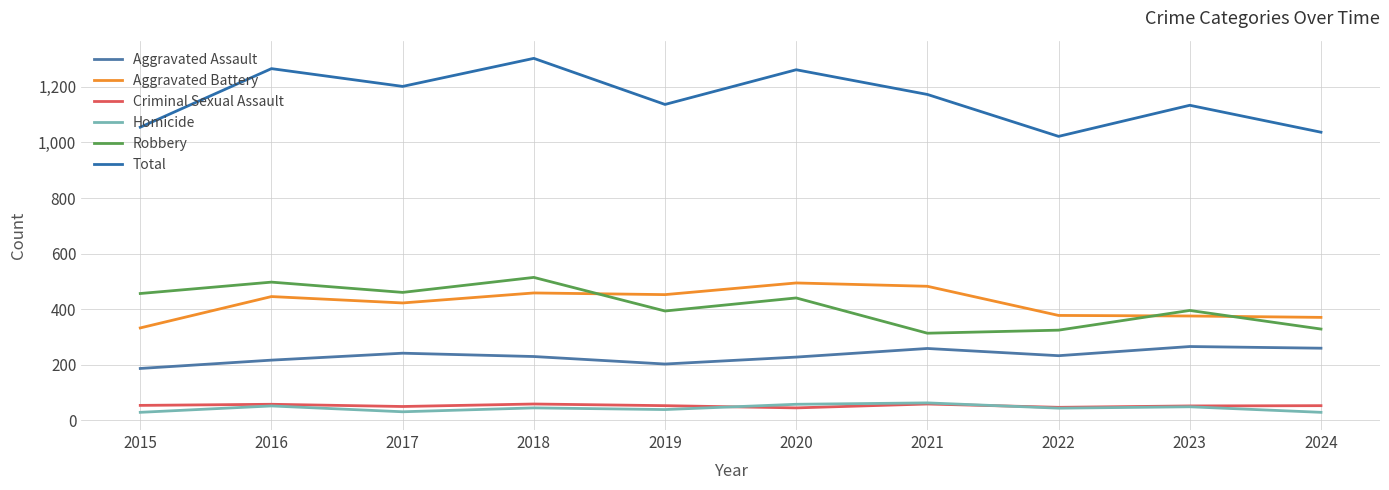

What is the spread (max minus min) of values at 2019?

1099